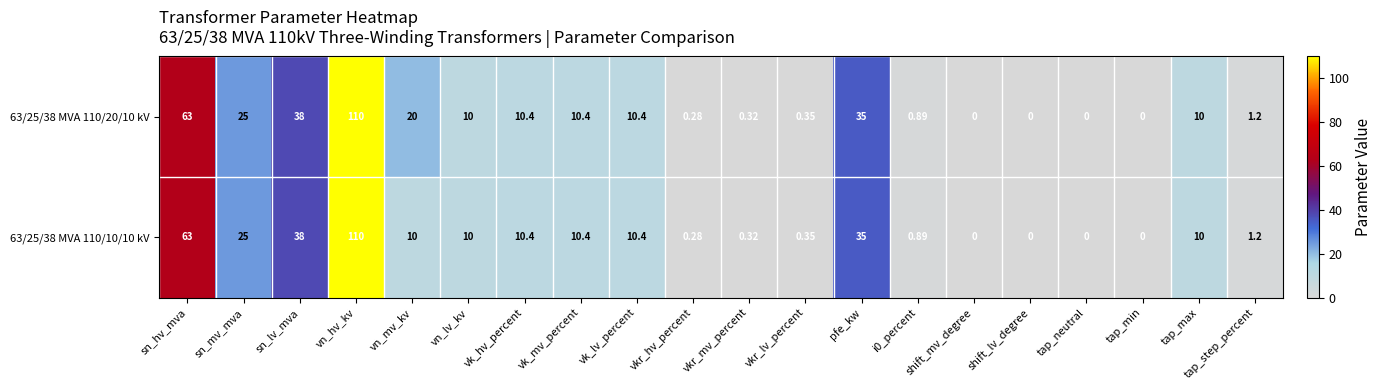

What is the total value across all series at vkr_mv_percent?

0.6